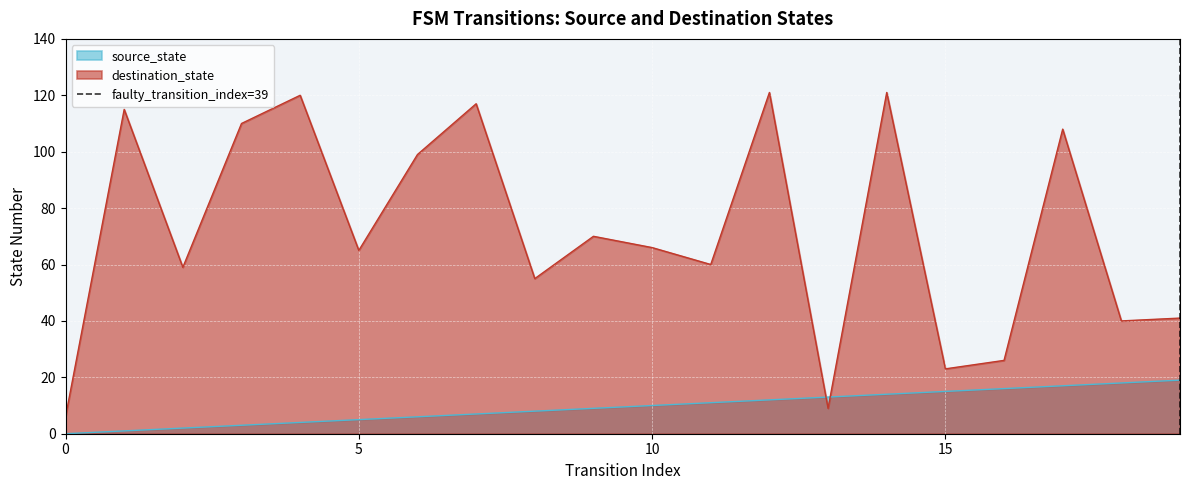

What is the highest value of the source_state series?

19